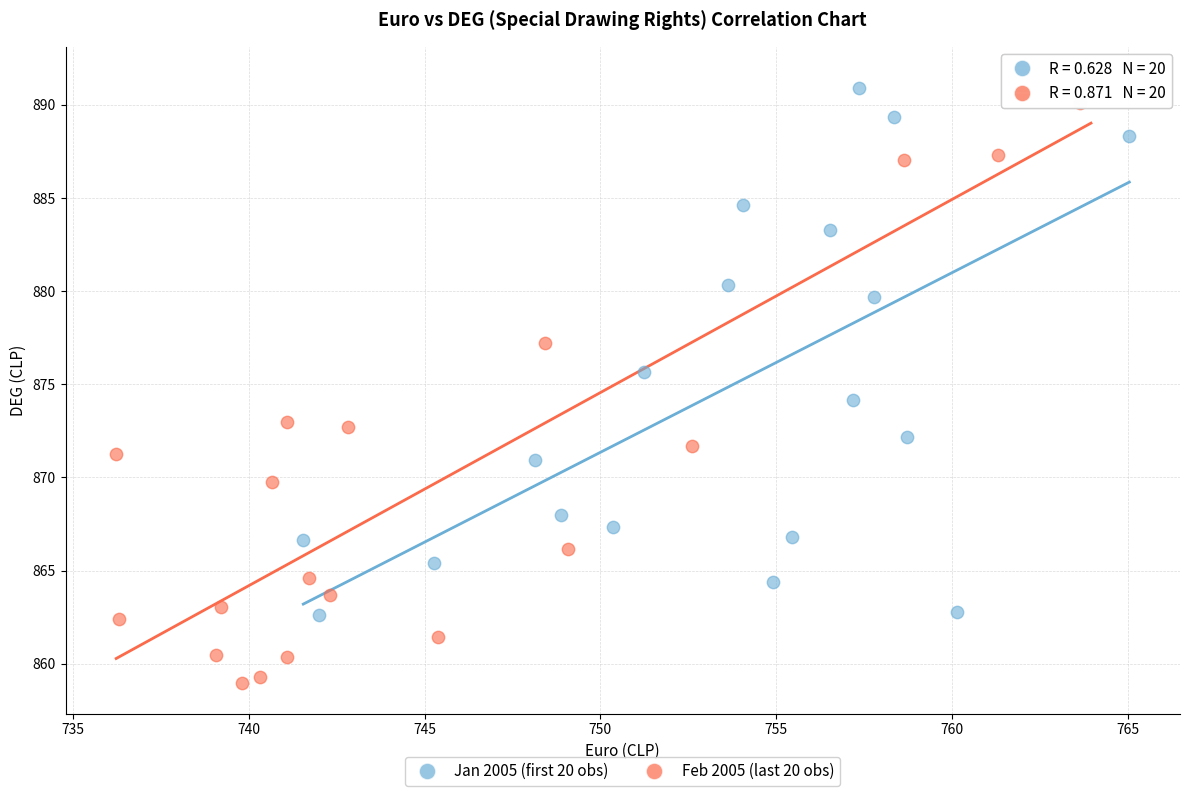

Which series has the widest spread of Y values?

Feb 2005 (last 20 obs)